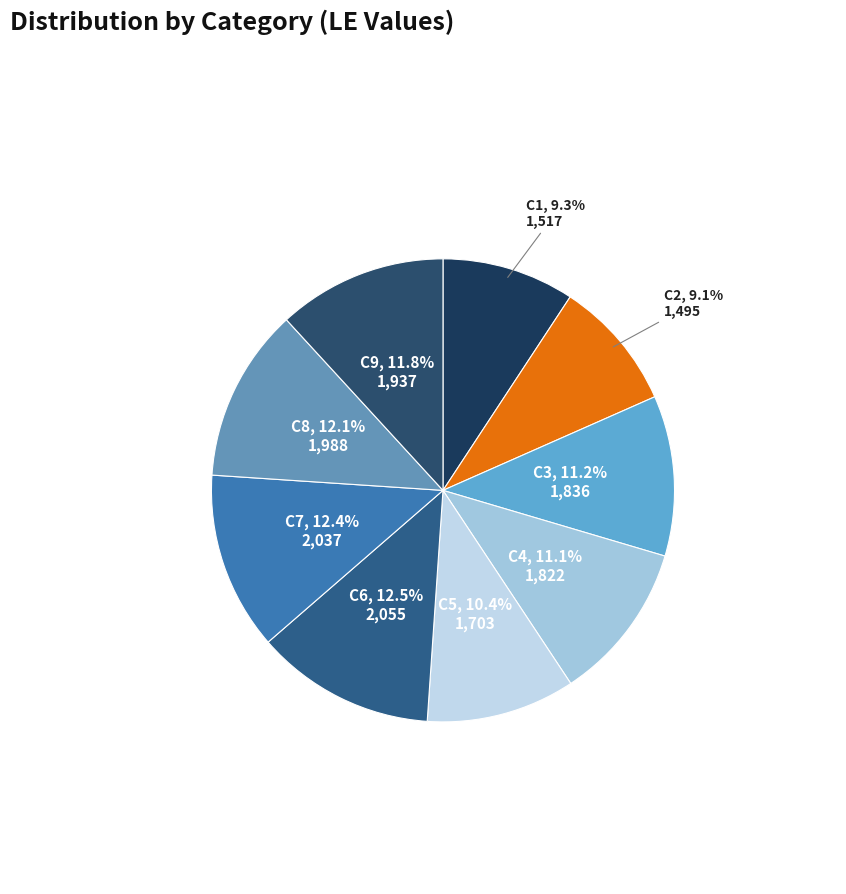

To the nearest percent, what is the average slice percentage?

11%